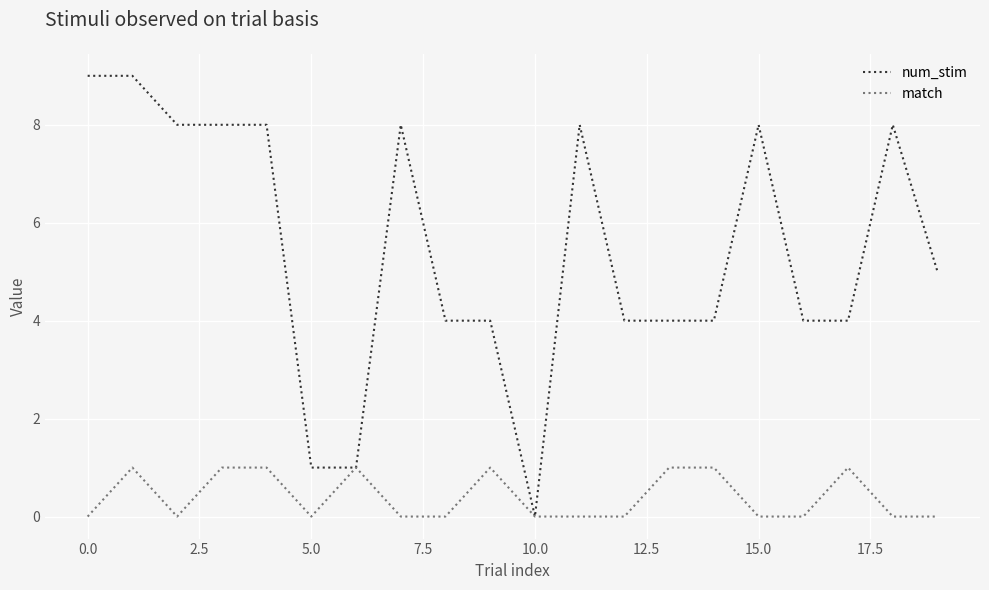

Which series has the largest total across all categories?

num_stim